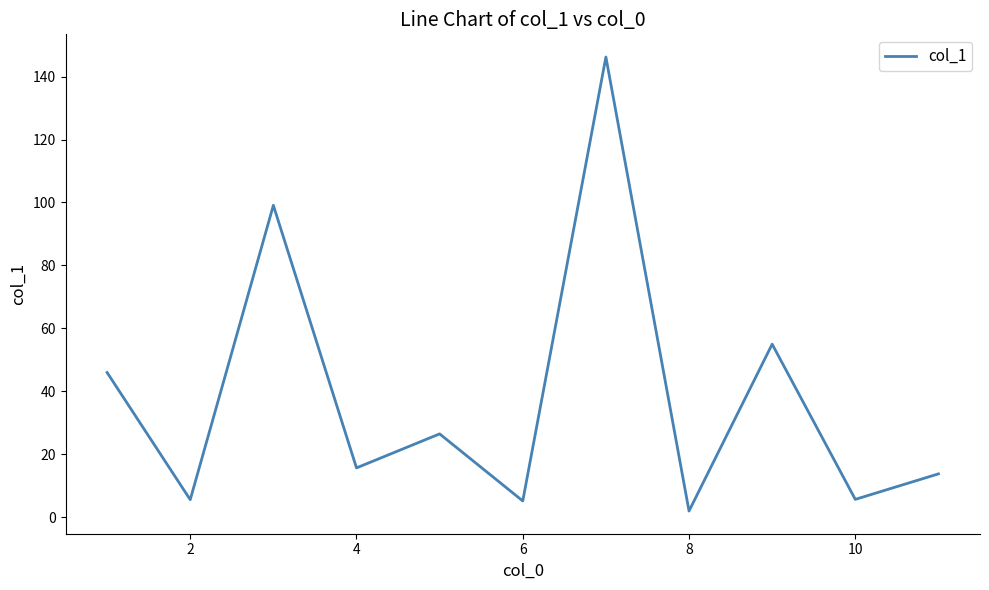

What is the maximum value shown in the chart?

146.2